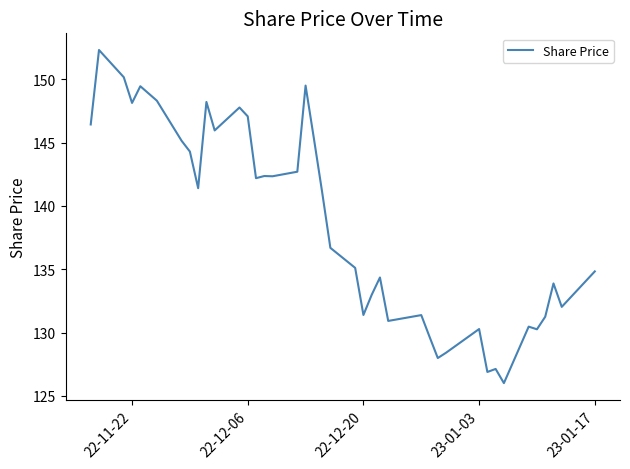

What is the minimum value shown in the chart?

126.0